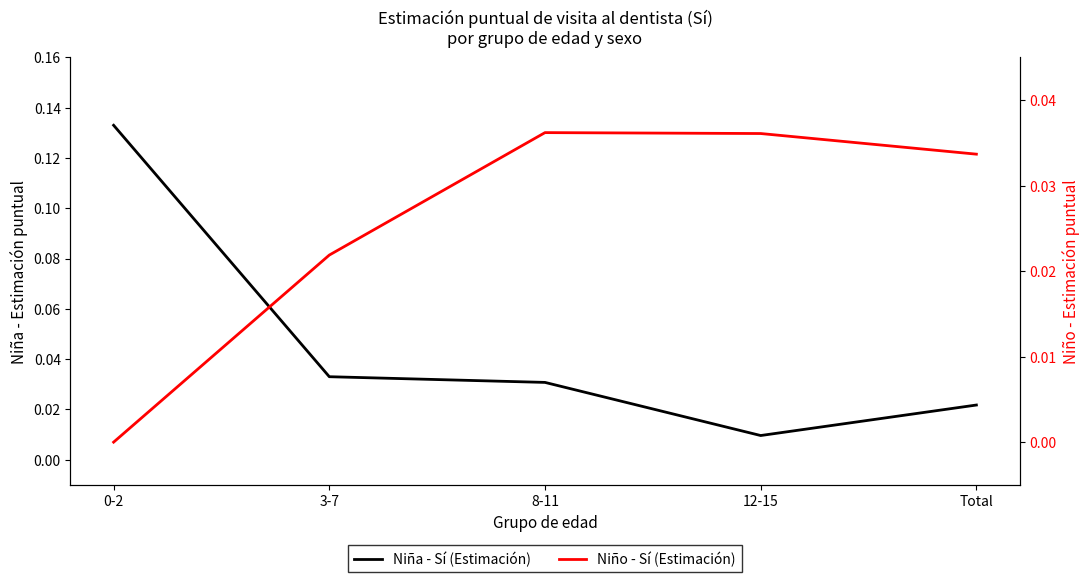

Which label corresponds to the smallest value in the chart?

0-2